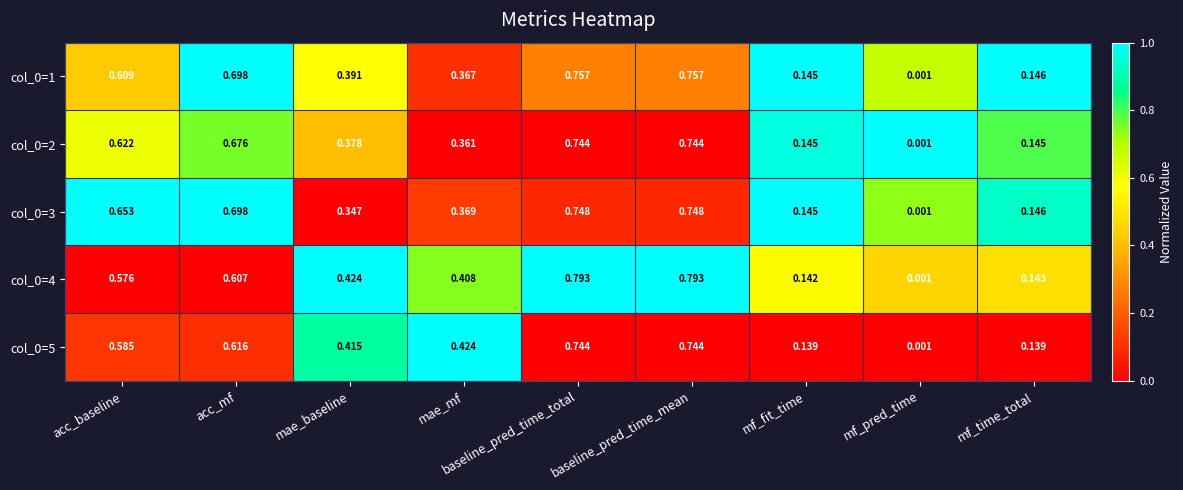

Which category has the lowest value across all series?

mf_pred_time